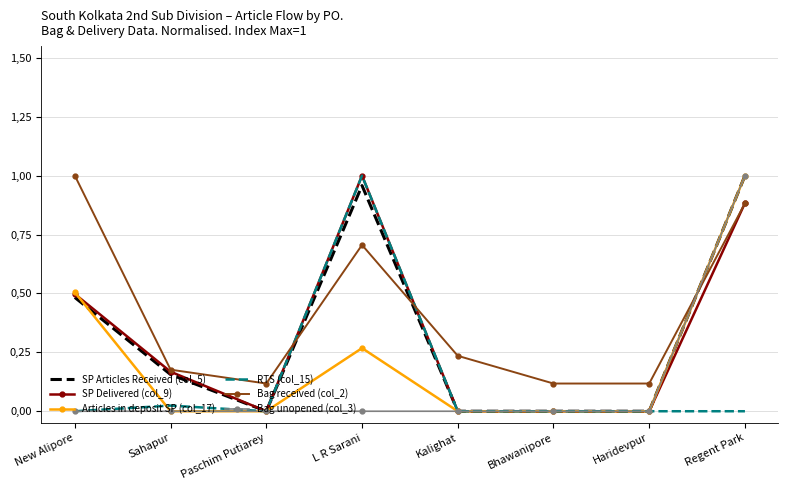

What are all the series names shown in the legend?

SP Articles Received (col_5), SP Delivered (col_9), Articles in deposit SP (col_17), RTS (col_15), Bag received (col_2), Bag unopened (col_3)